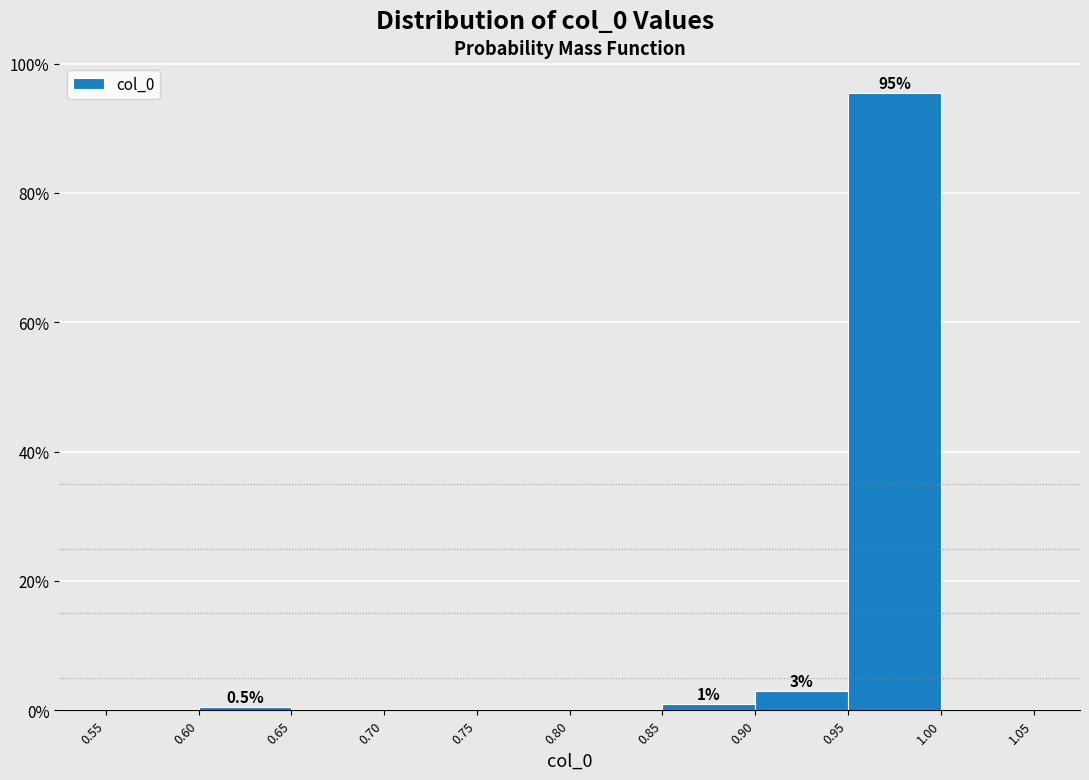

Over which range of the x-axis is the bar tallest?

0.95 to 1.00